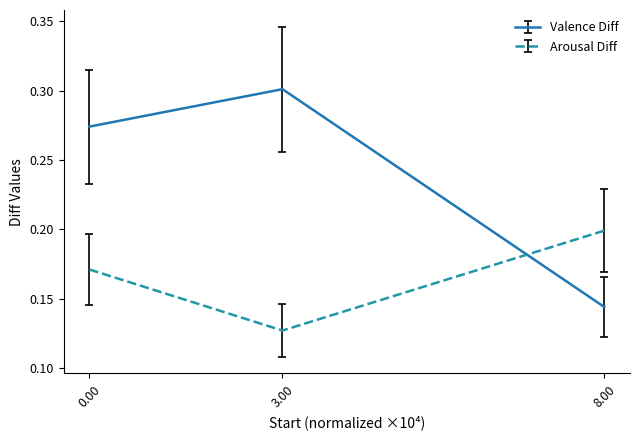

List the series in order of their peak value, lowest first.

Arousal Diff, Valence Diff